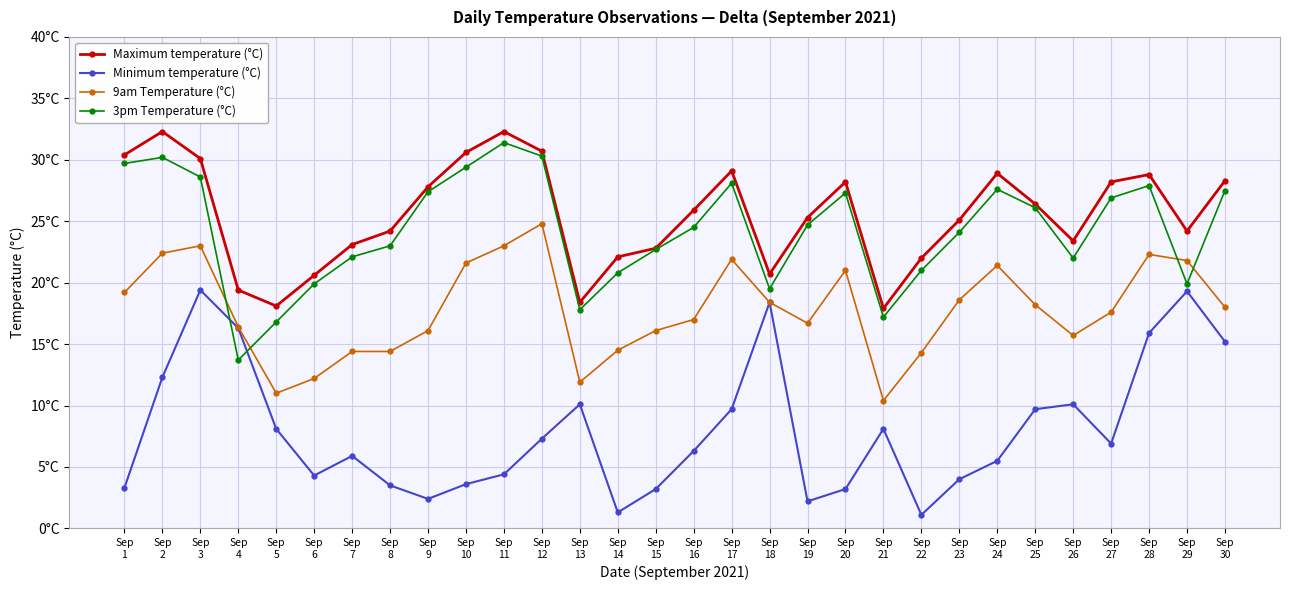

Is it true that Minimum temperature (°C) equals 3.5 at Sep
19?

False